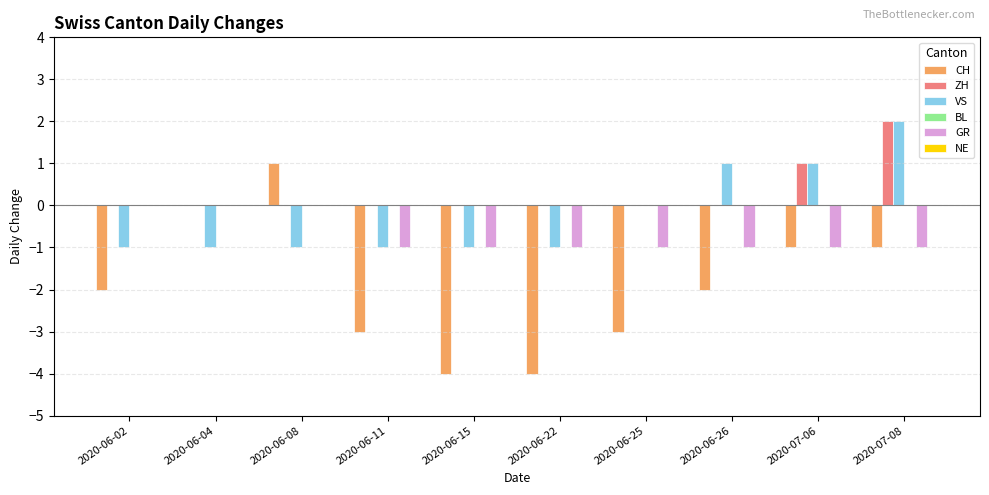

Is the value of ZH at 2020-06-15 greater than the value of CH at 2020-06-25?

Yes